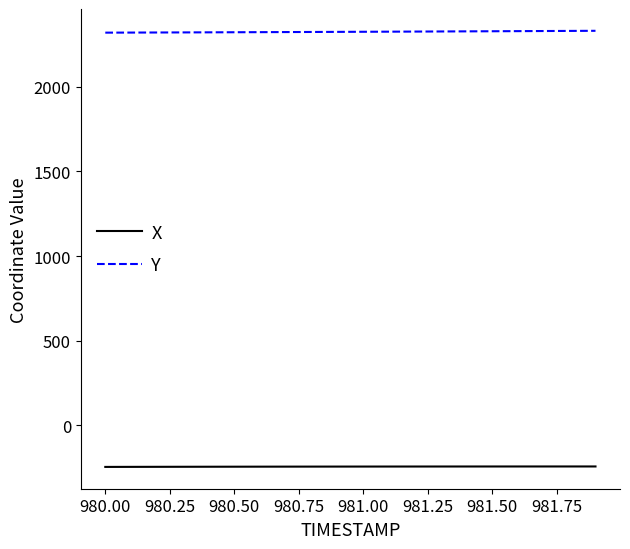

What is the minimum value for X?

-246.1